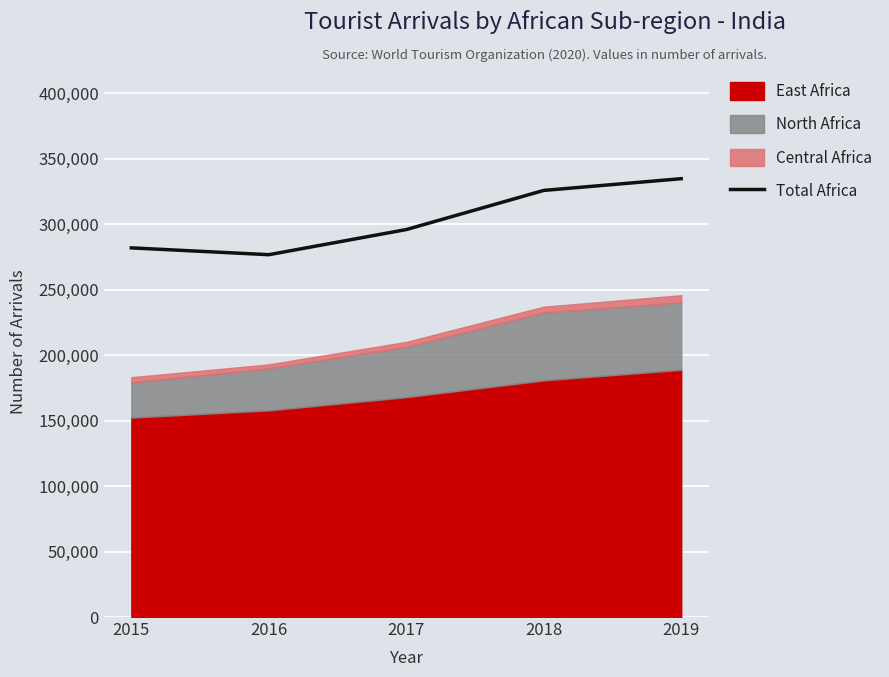

The chart shows a value of 325756 at 2018. True or false?

True